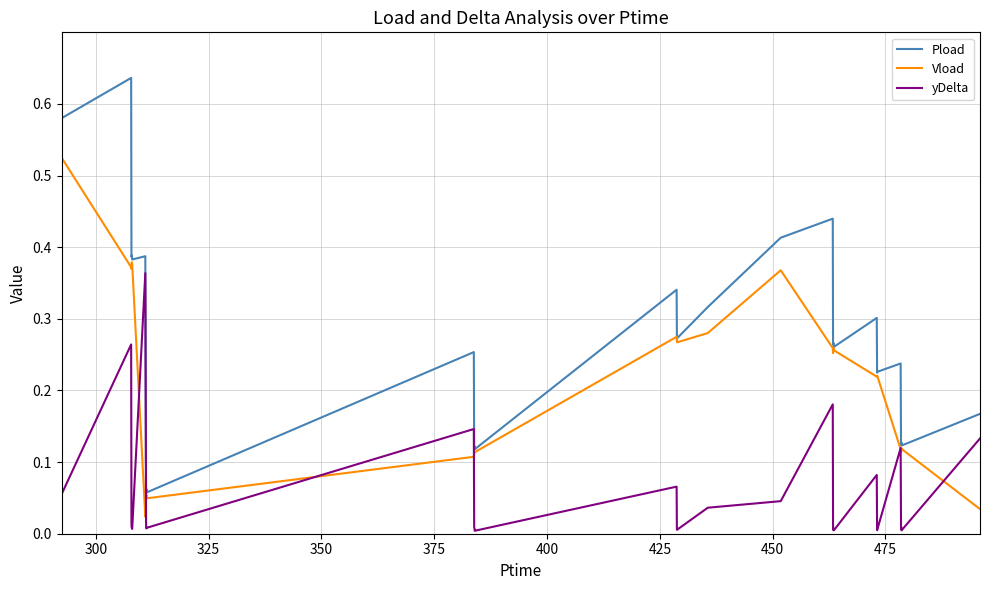

Which series has the widest spread of values?

Pload